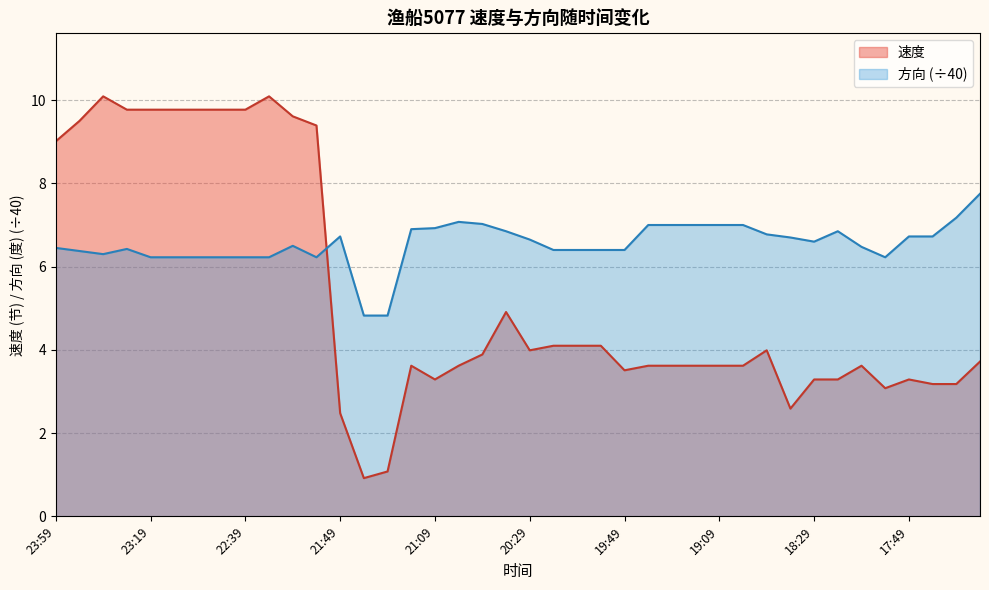

Where do 方向 and 速度 first cross each other?

21:59 and 21:49